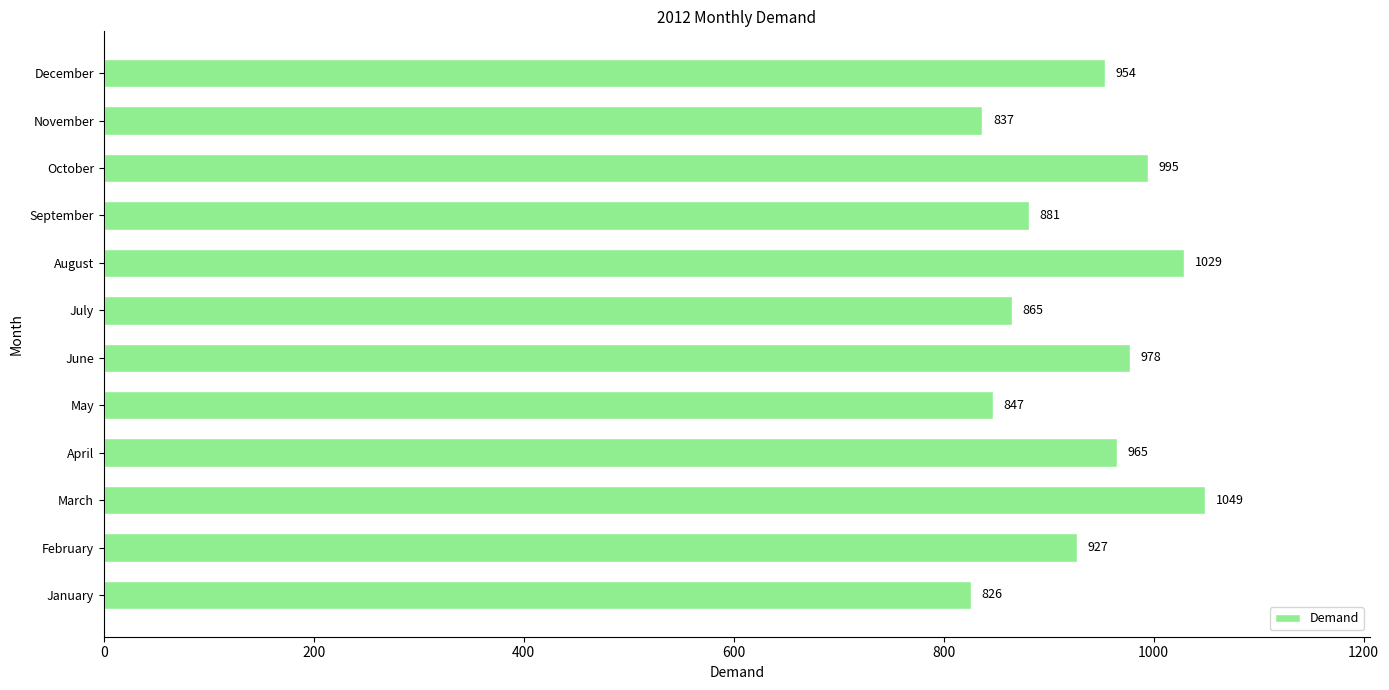

Between August and September, which is larger?

August